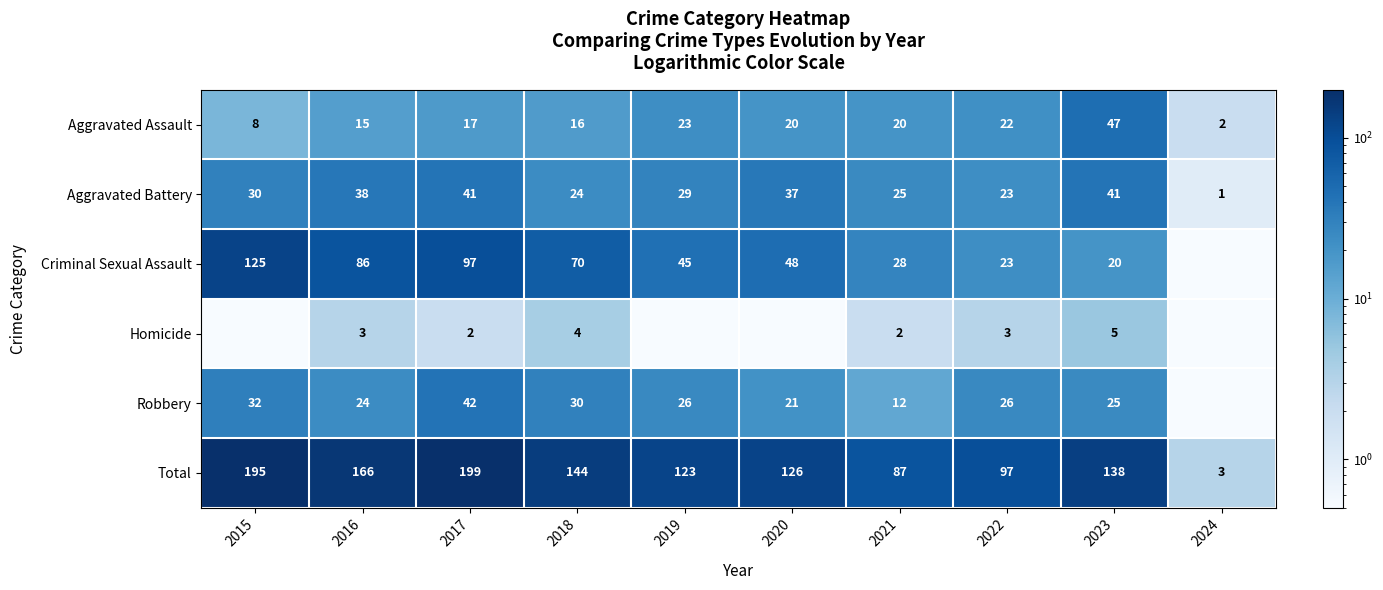

Read the Aggravated Assault value at 2024.

2.0